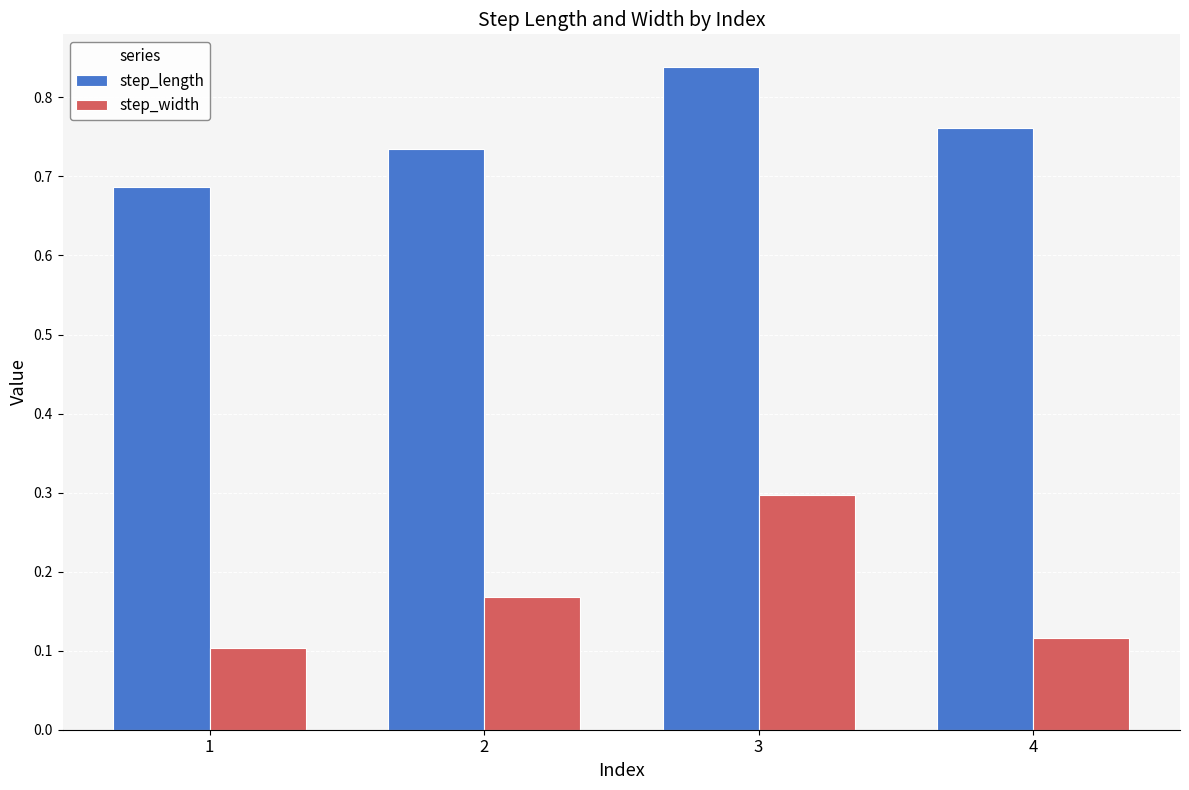

What are all the series names shown in the legend?

step_length, step_width